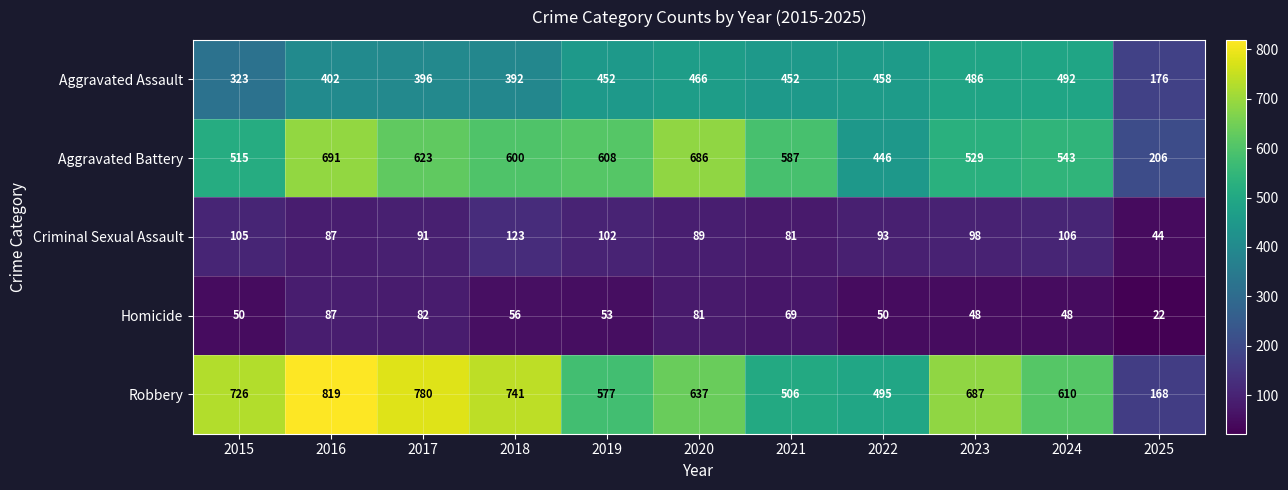

Which series has the largest range (max minus min)?

Robbery